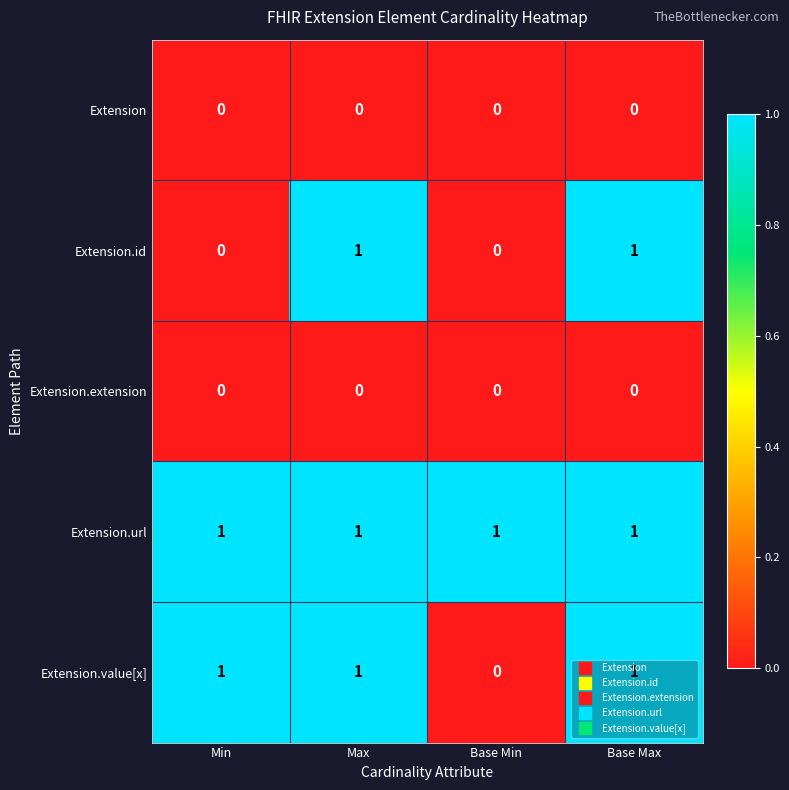

At how many categories does at least one series exceed 0?

4